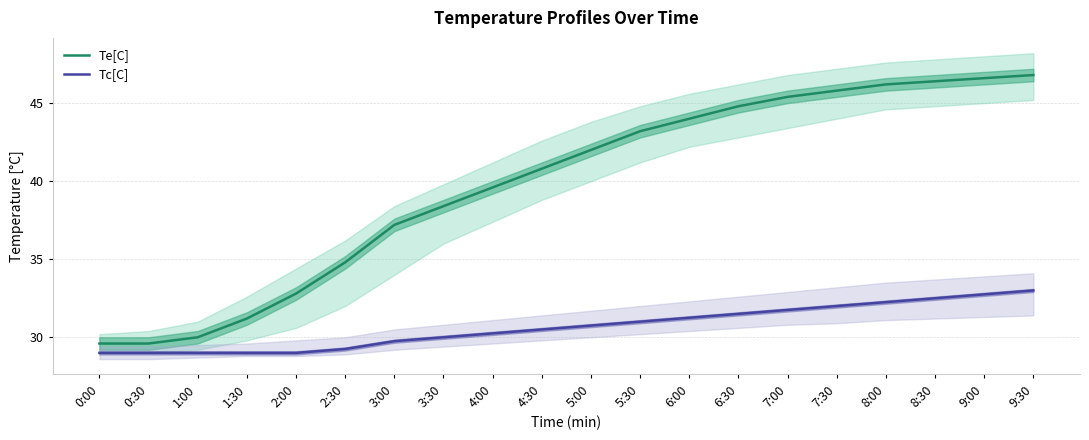

Count the number of data series in this chart.

2